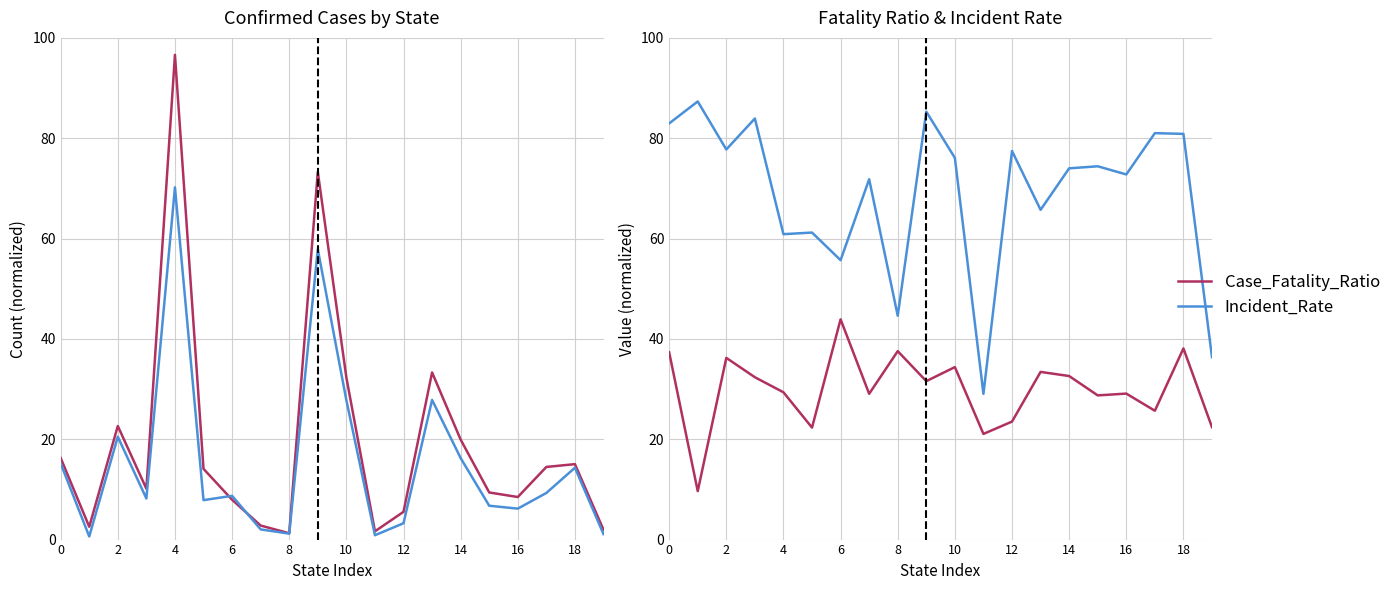

The value of Confirmed at 2 is 9.5. True or false?

False